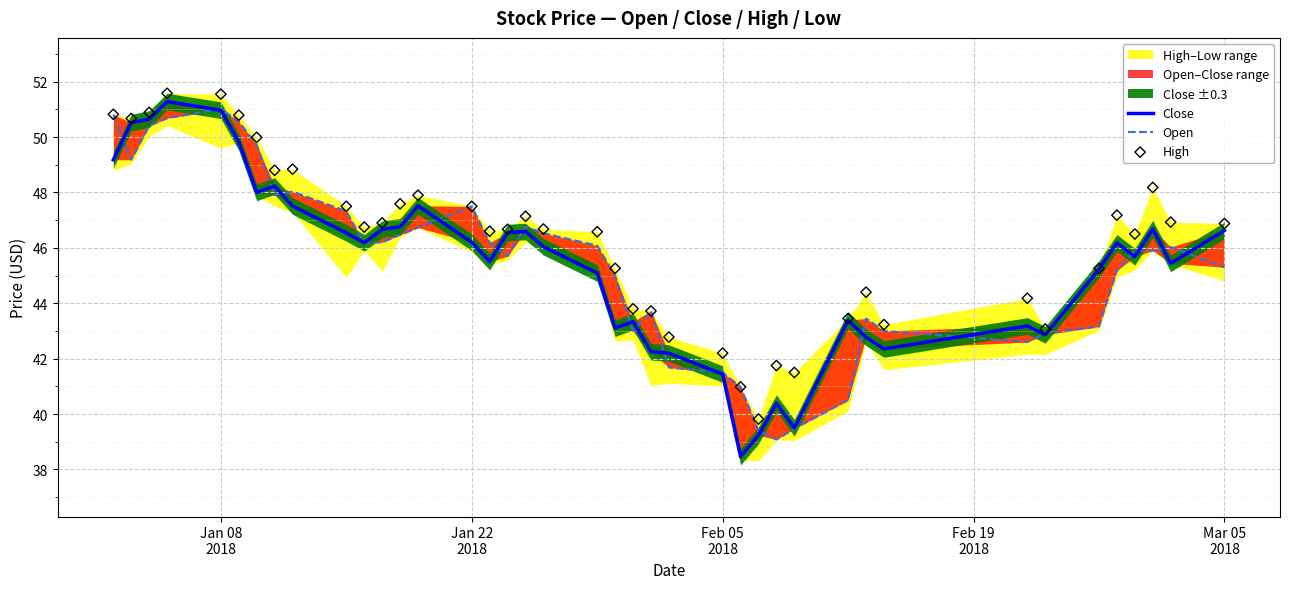

Which series has the largest total across all categories?

High